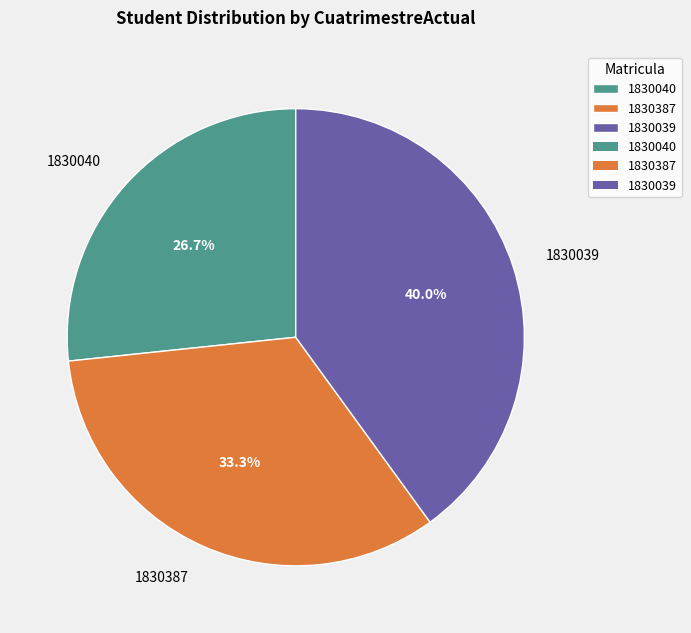

Does 1830040 account for over 50% of the chart?

No